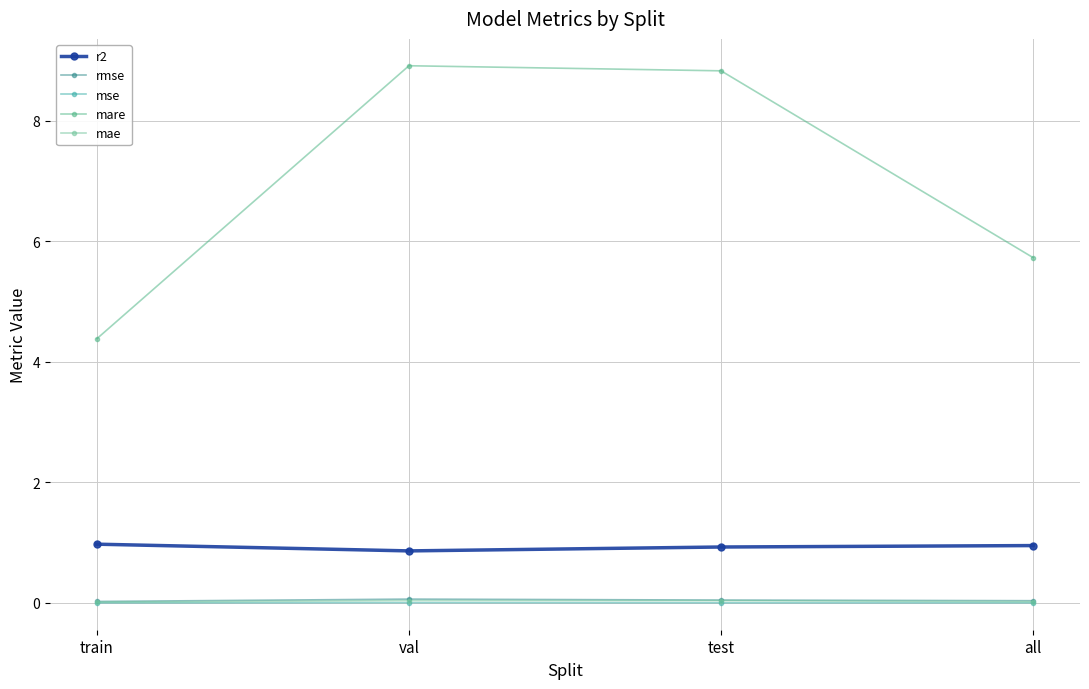

At how many categories does at least one series exceed 4?

4